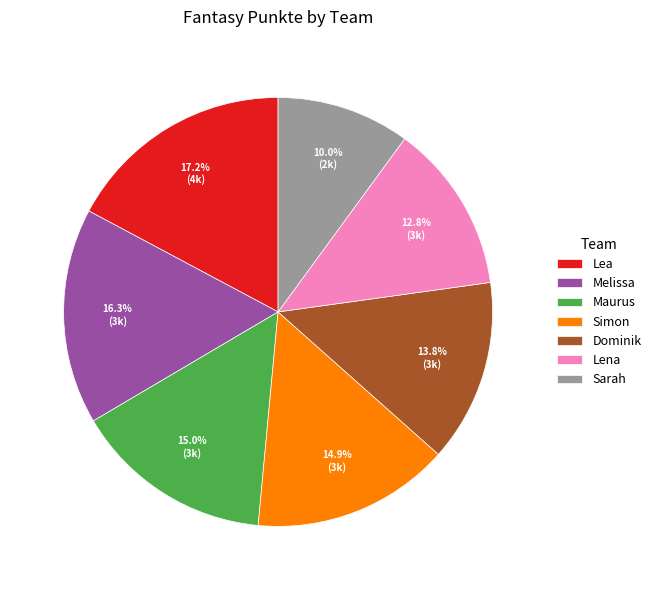

Is there any slice that represents more than half of the pie?

No